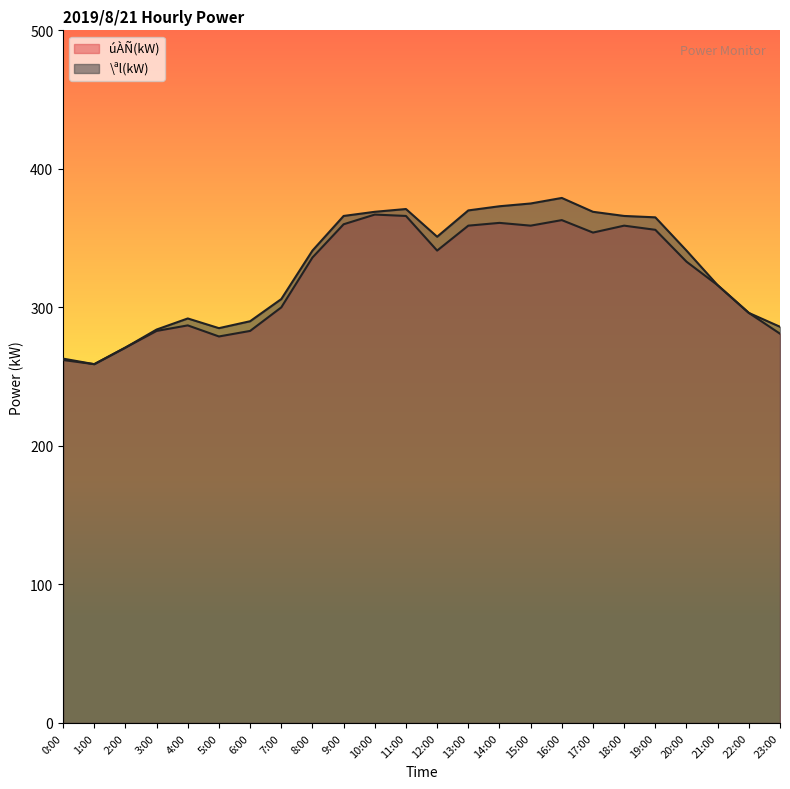

Is the value of úÀÑ(kW) at 4:00 greater than the value of \ªl(kW) at 11:00?

No